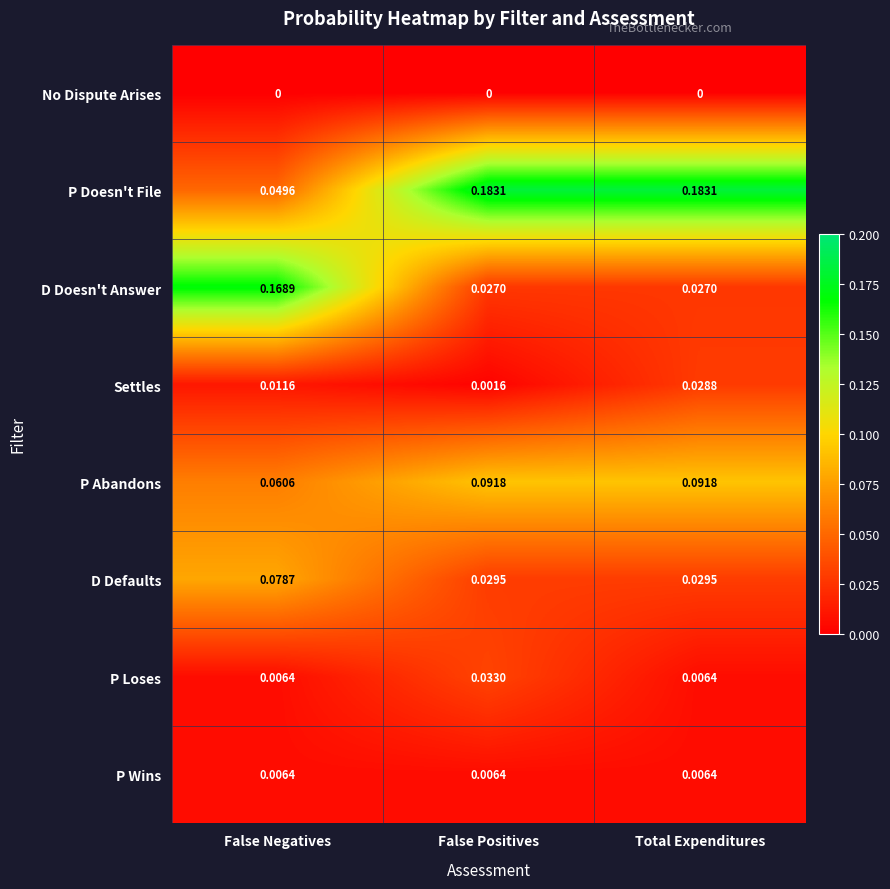

List the series in order of their peak value, lowest first.

No Dispute Arises, P Wins, Settles, P Loses, D Defaults, P Abandons, D Doesn't Answer, P Doesn't File